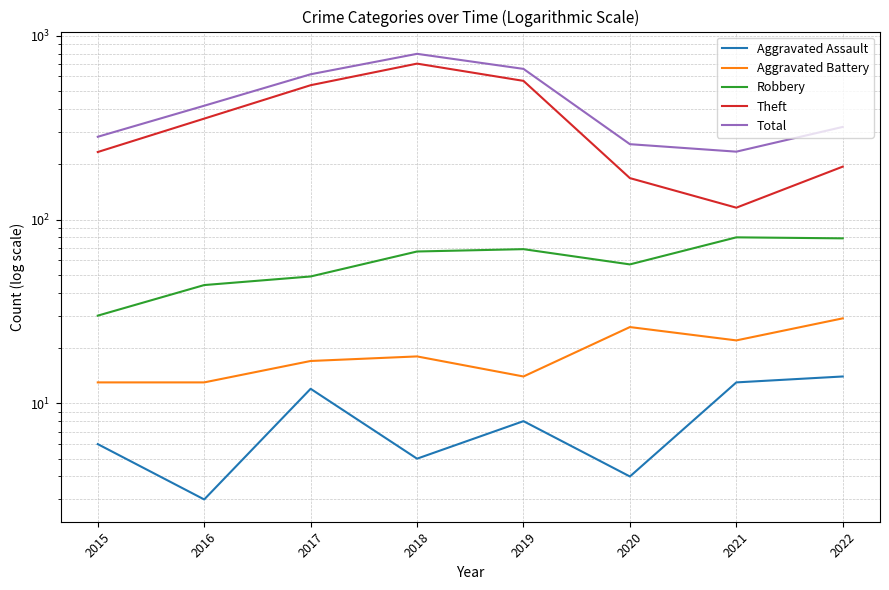

The value of Total at 2021 is 378. True or false?

False